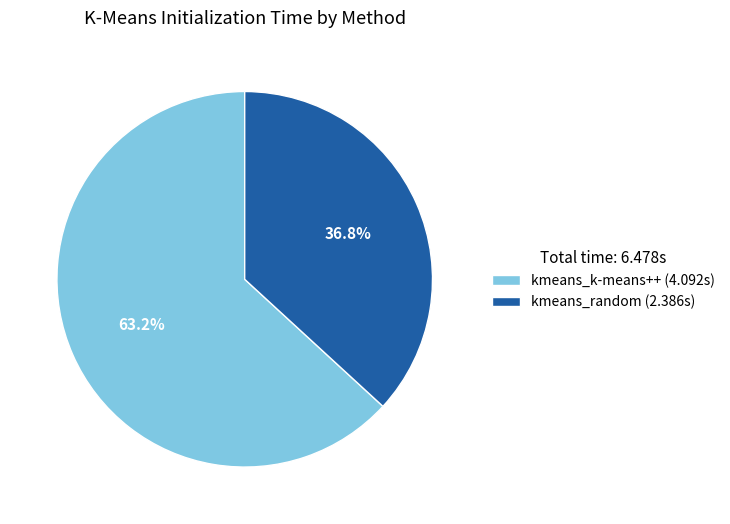

Which has a higher value, kmeans_random (2.386s) or kmeans_k-means++ (4.092s)?

kmeans_k-means++ (4.092s)